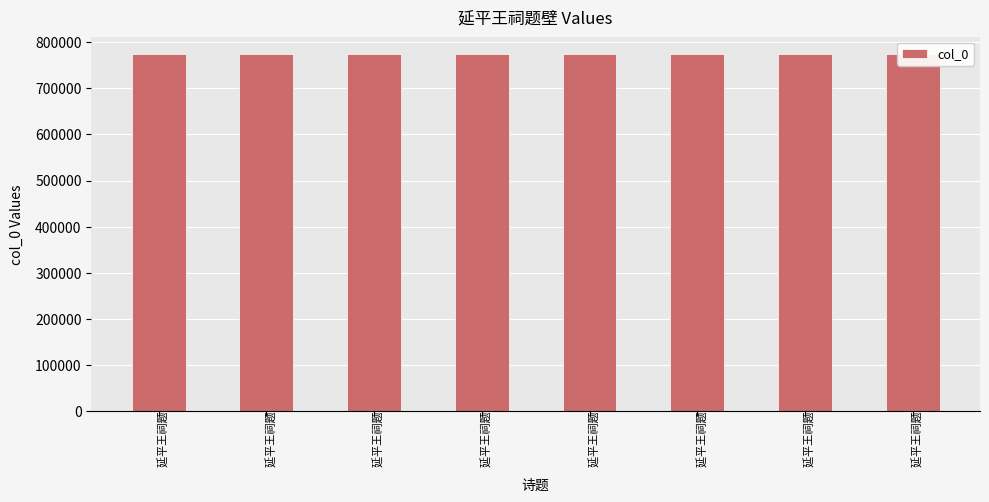

How many values are below 773410?

4